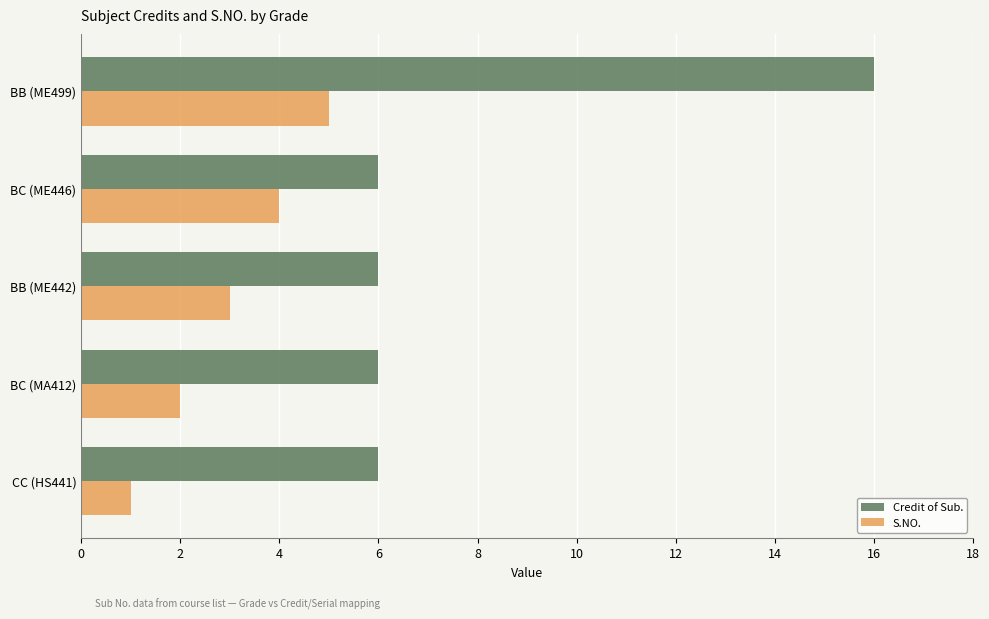

Which series has the widest spread of values?

Credit of Sub.